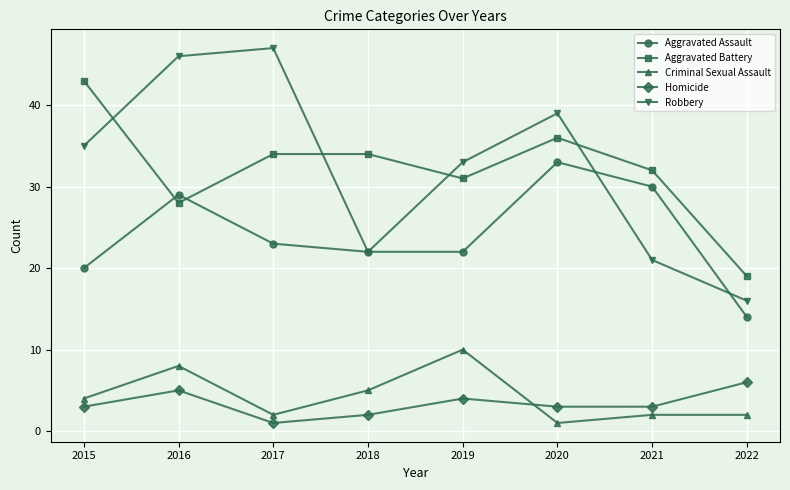

Rank the series at 2015 from lowest to highest value.

Homicide, Criminal Sexual Assault, Aggravated Assault, Robbery, Aggravated Battery